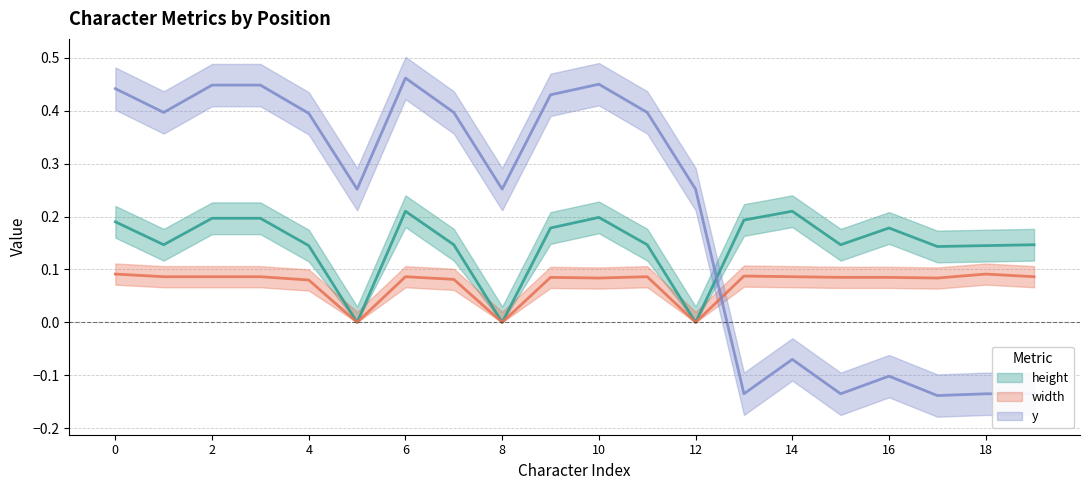

At 4, list the series in order from smallest to largest.

width, height, y